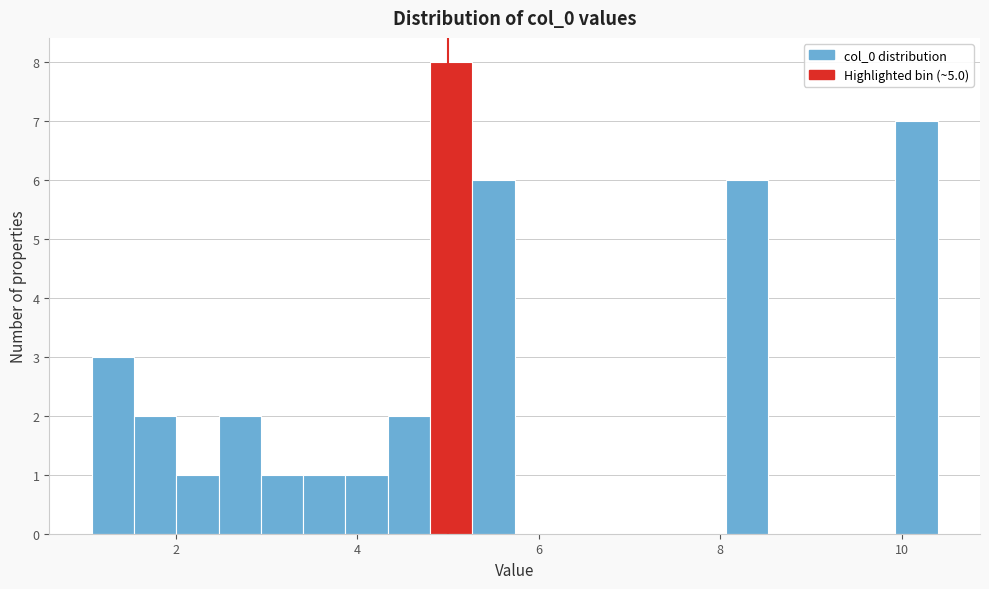

Around what value on the x-axis is the tallest bar? Give the approximate position of its centre, as read against the axis.

5.0